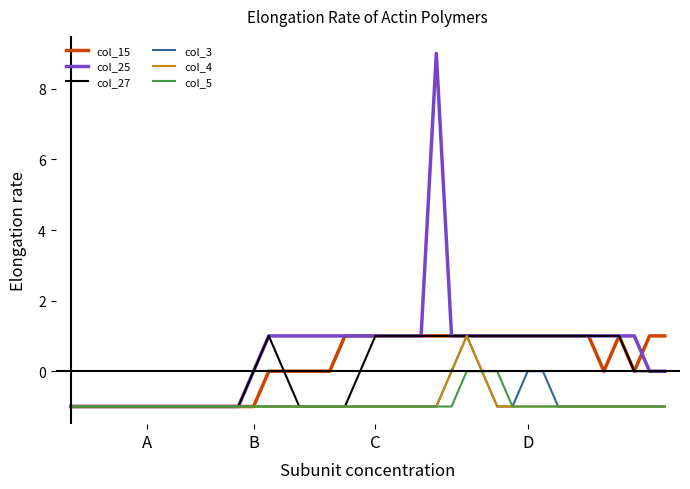

Which series has the widest spread of values?

col_25